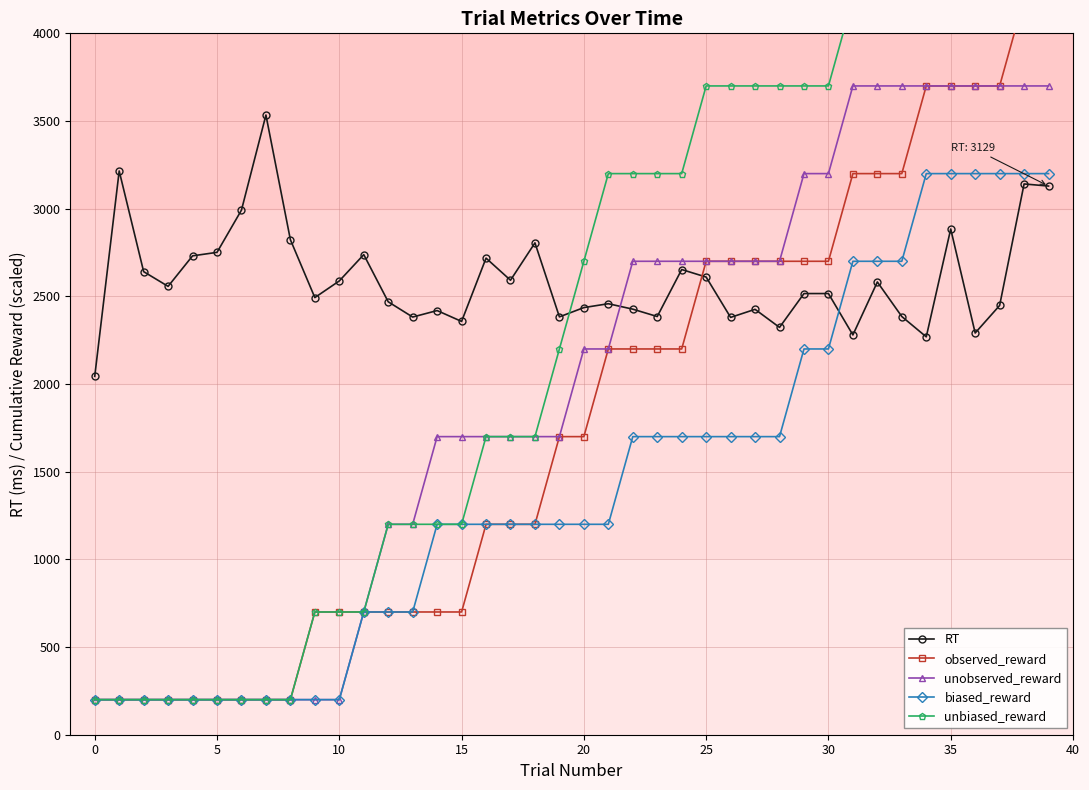

Which series has the widest spread of values?

unbiased_reward